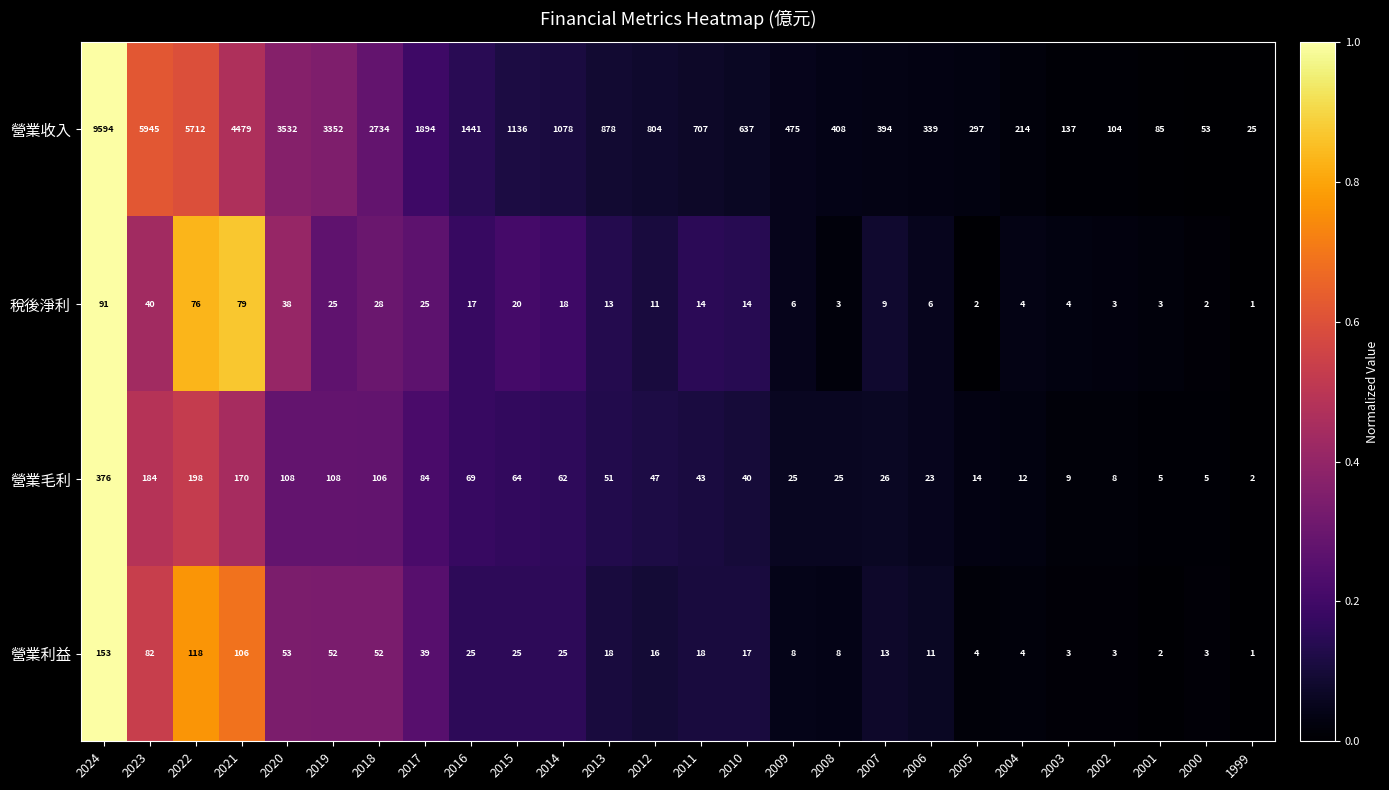

List the series in order of their peak value, highest first.

營業收入, 營業毛利, 營業利益, 稅後淨利